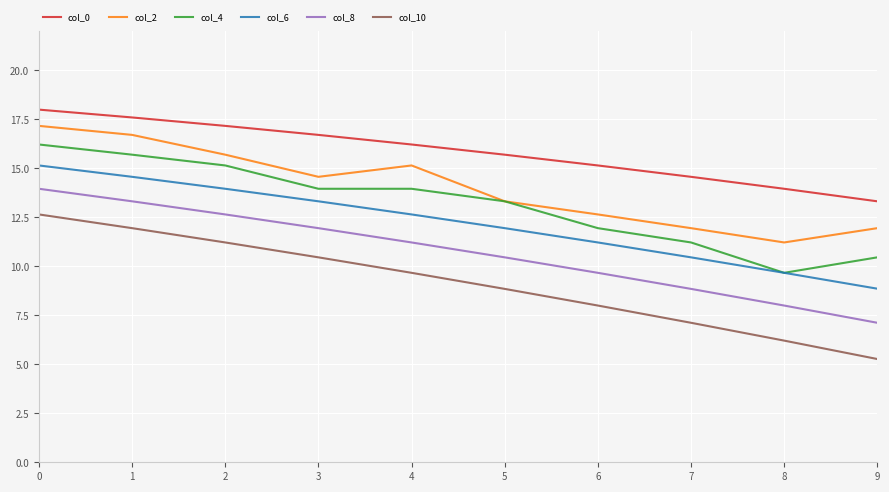

List the labels in order of col_6 value, largest first.

0, 1, 2, 3, 4, 5, 6, 7, 8, 9